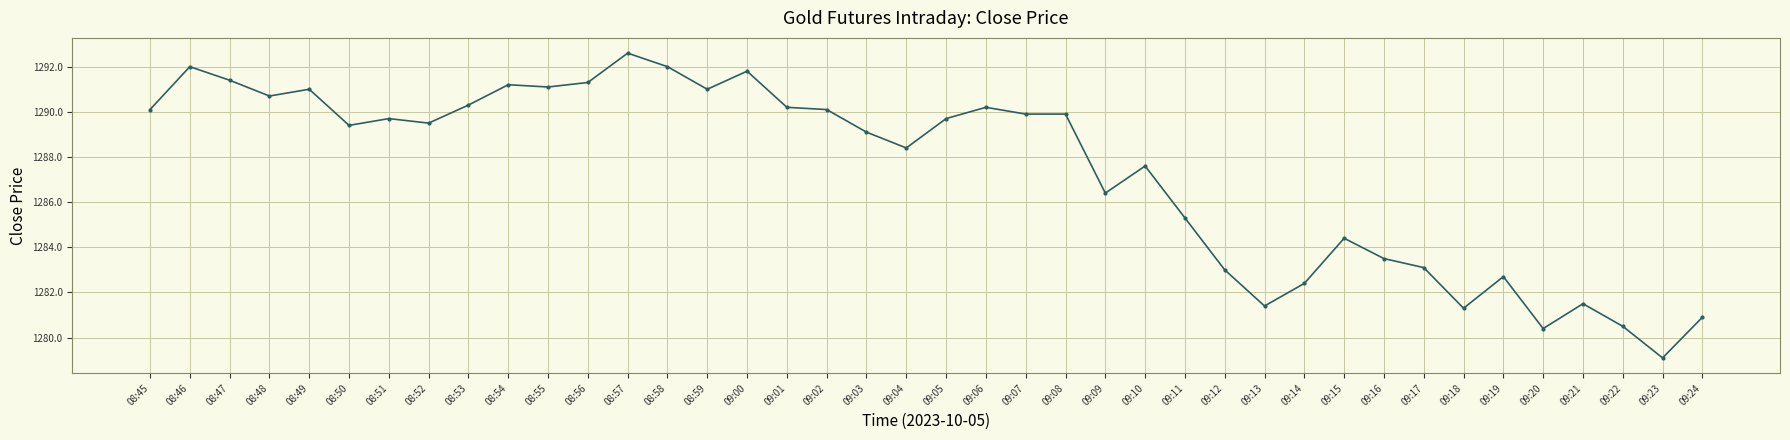

Which category has the lowest value across all series?

09:23